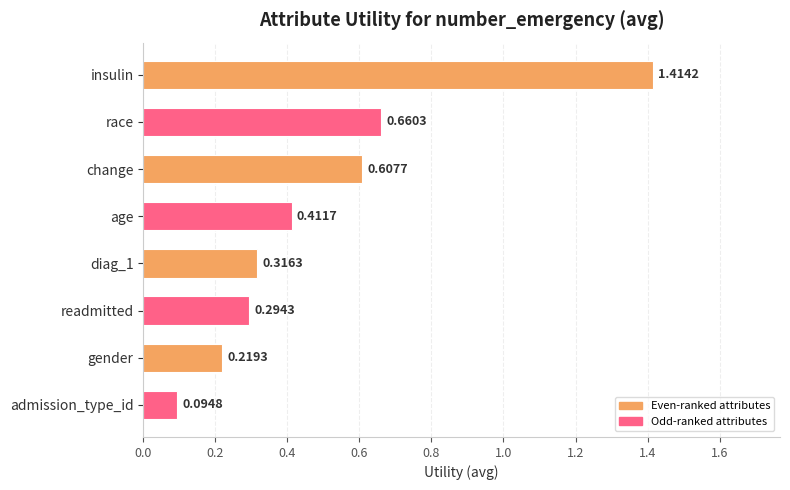

What is the label of the 8th bar from the top?

admission_type_id